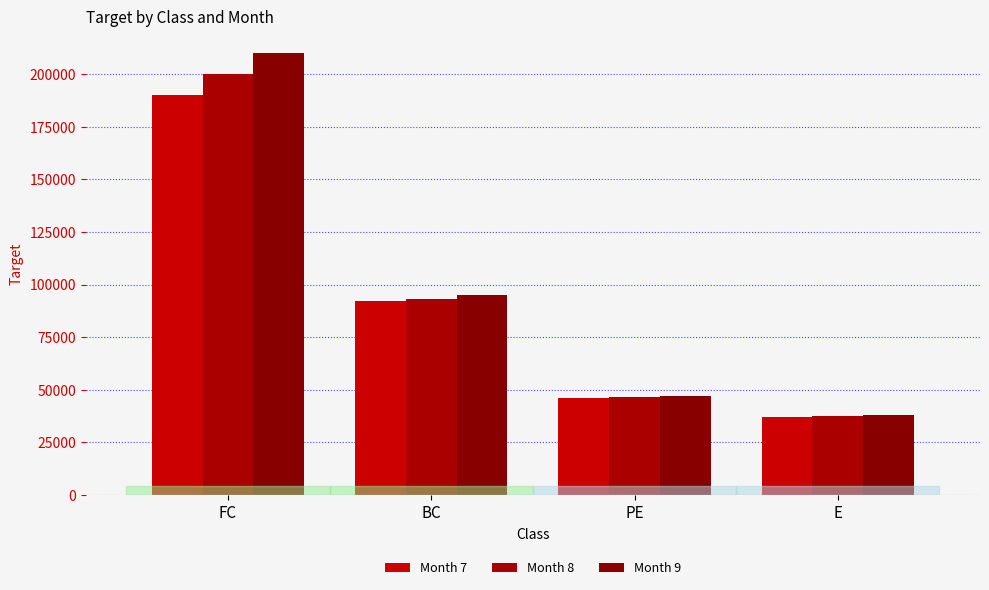

Rank the series by their maximum value, from highest to lowest.

Month 9, Month 8, Month 7